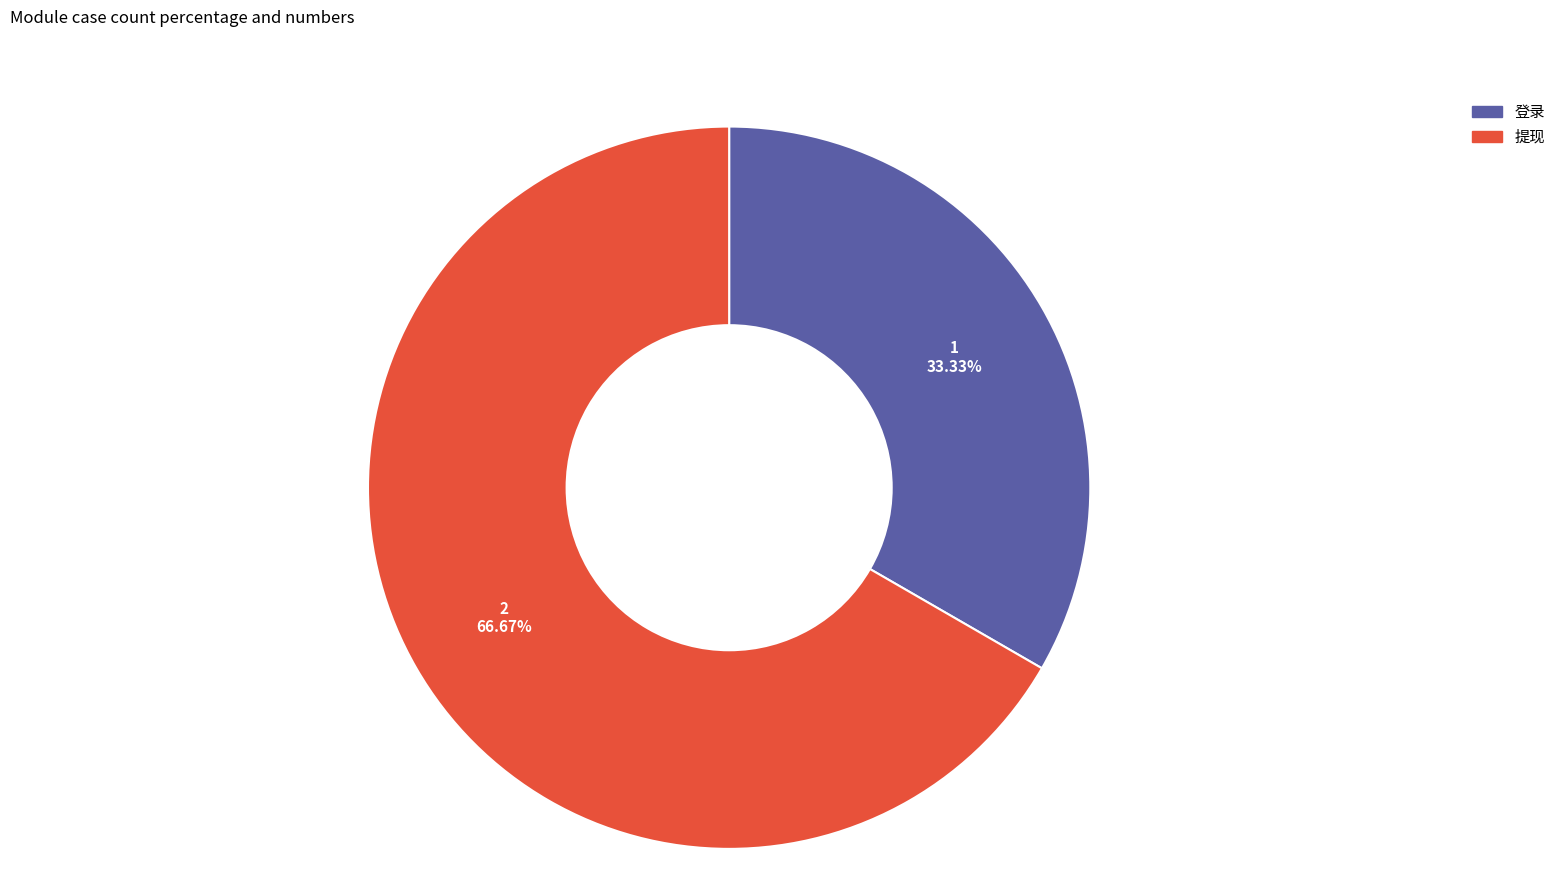

What is the largest slice in the pie chart?

提现